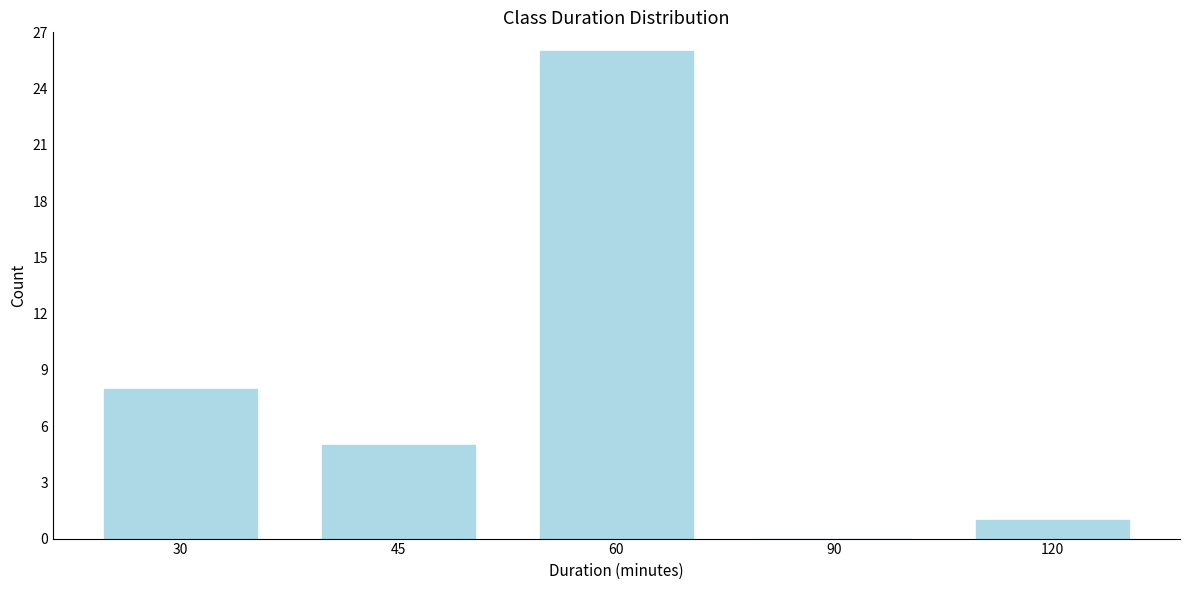

Reading right to left, list all the values displayed in this chart.

120=1	90=0	60=26	45=5	30=8